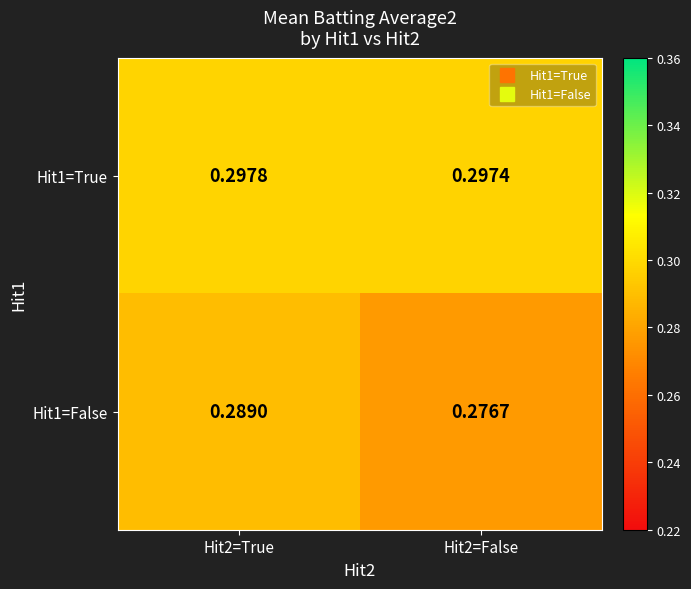

Count the number of data series in this chart.

2